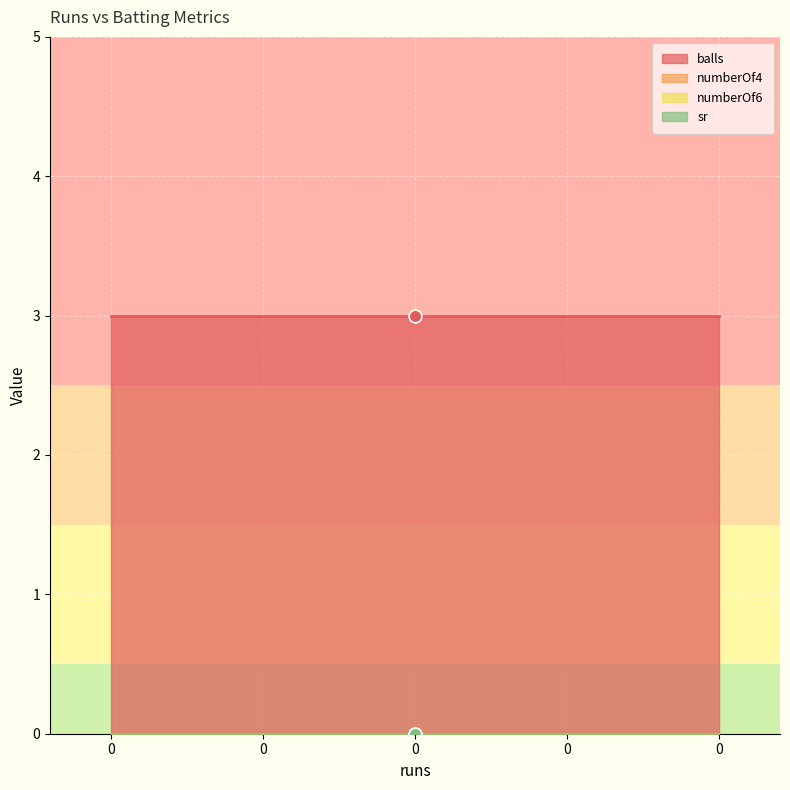

Which series has the largest total across all categories?

balls